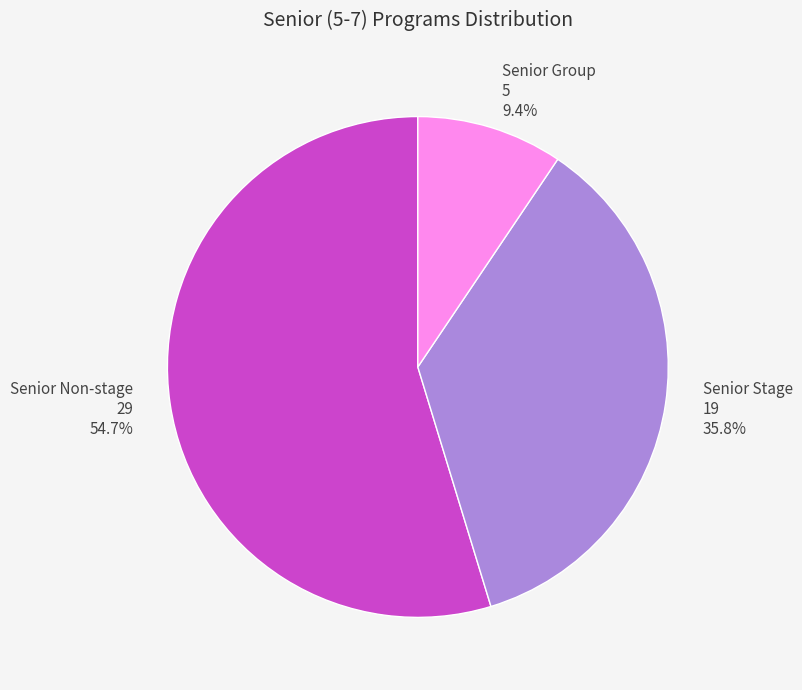

What is the smallest slice in the pie chart?

Senior Group